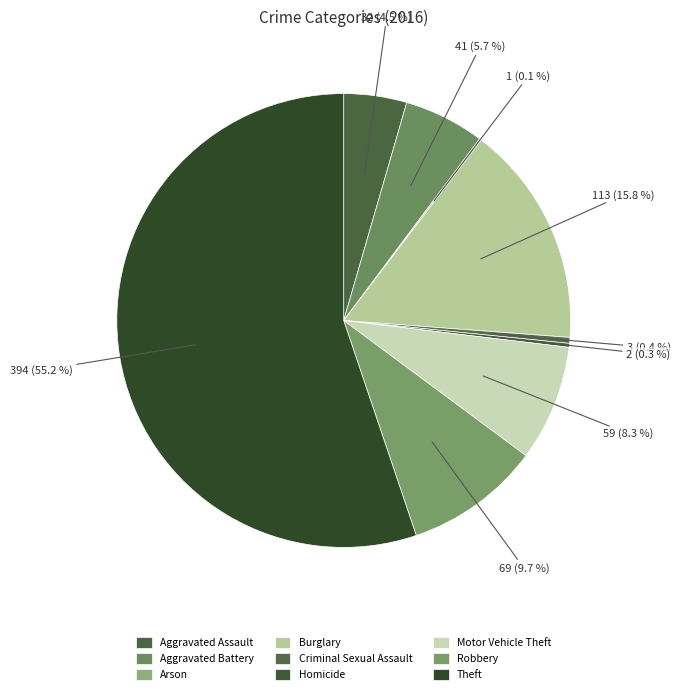

Does Theft represent more than half of the total?

Yes